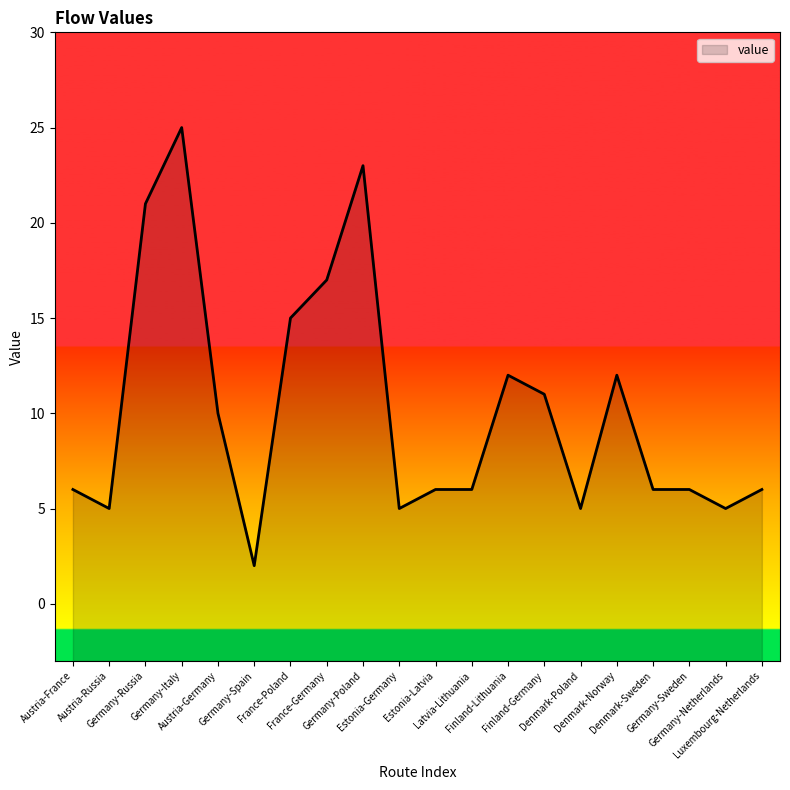

How many series are shown in this chart?

1